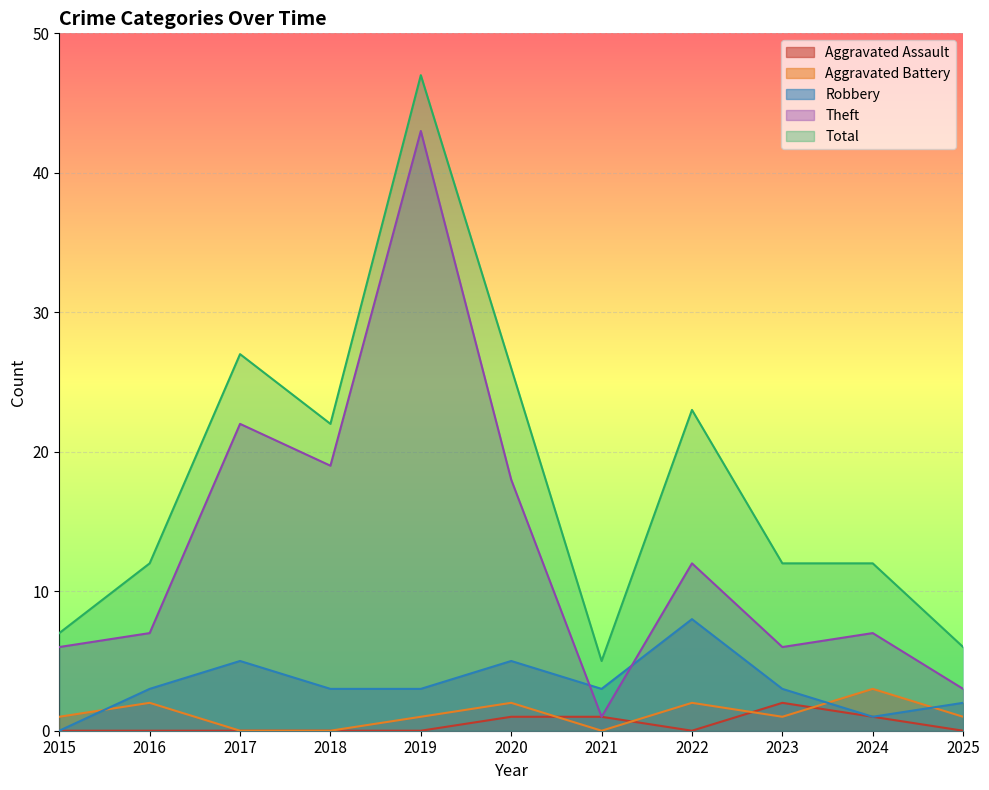

True or false: Aggravated Assault and Theft intersect in this chart.

False